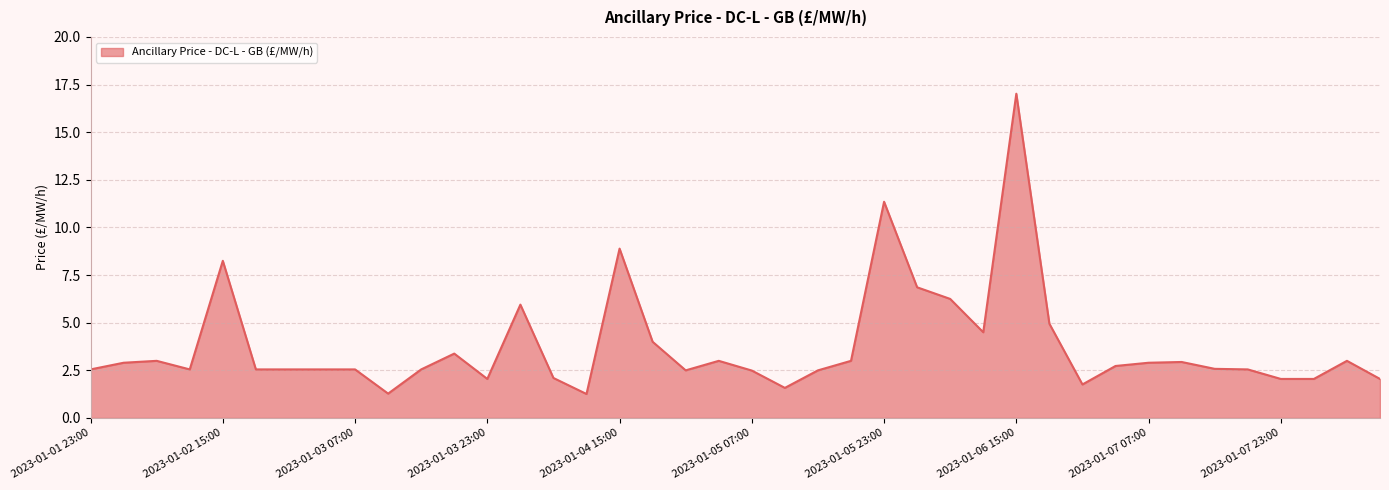

What is the maximum value shown in the chart?

17.0